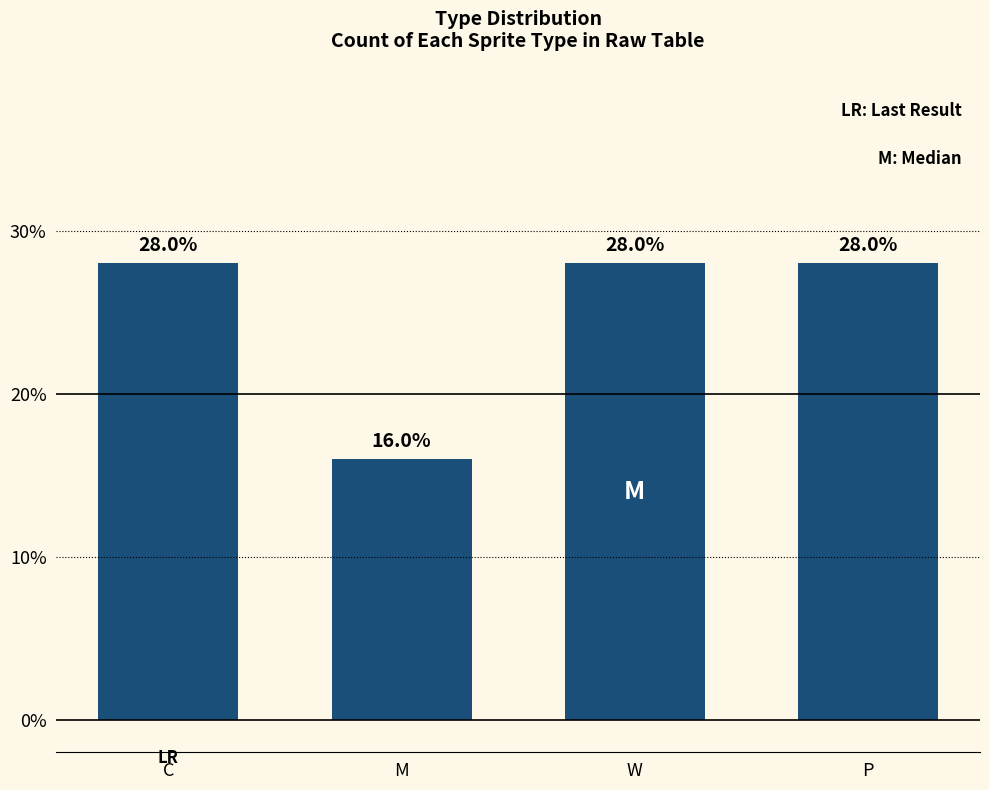

Does the chart contain any negative values?

No